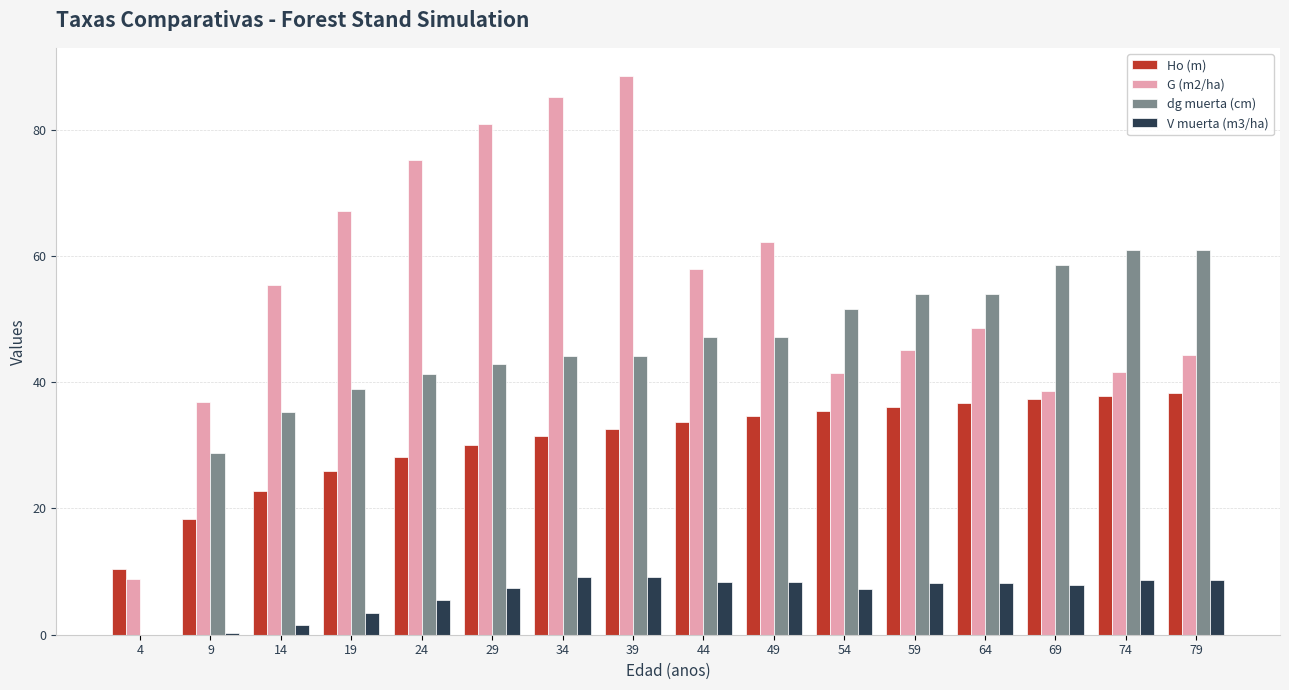

The G (m2/ha) series shows 85.2 at 34. True or false?

True